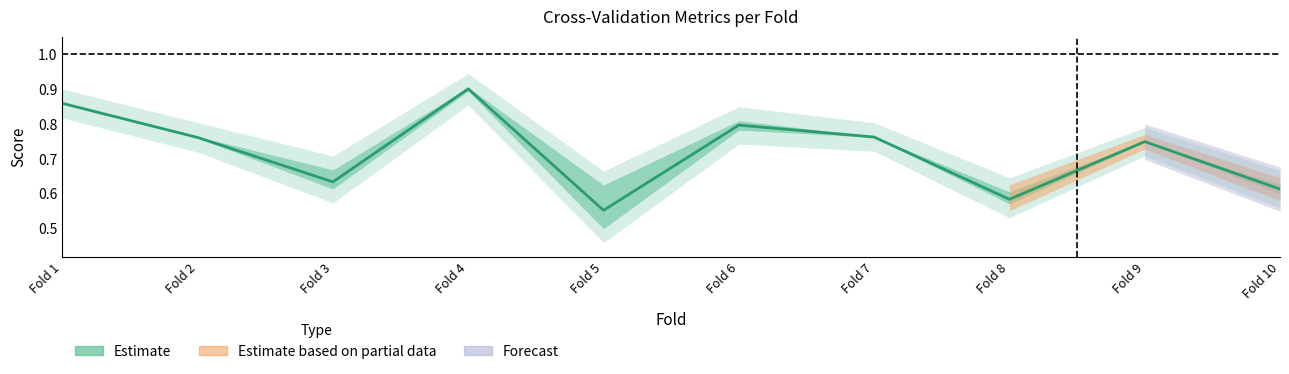

True or false: the data has more than 1 interior local peaks.

True